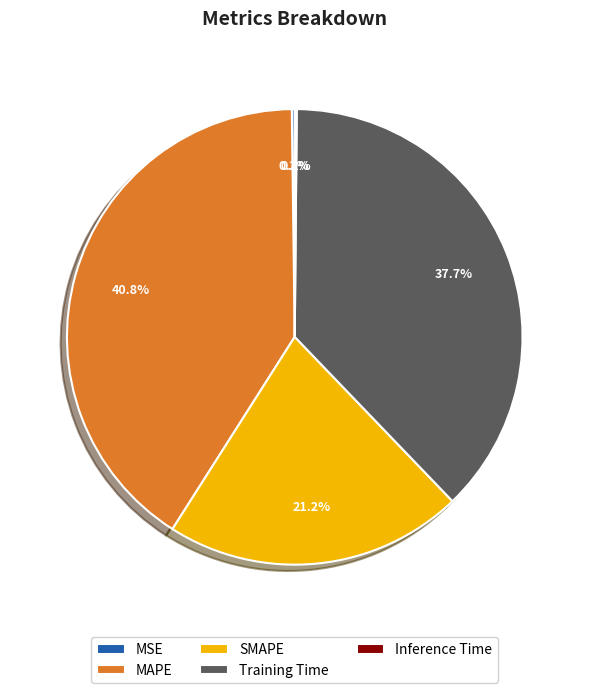

Do MAPE and SMAPE together represent more than half of the pie?

Yes